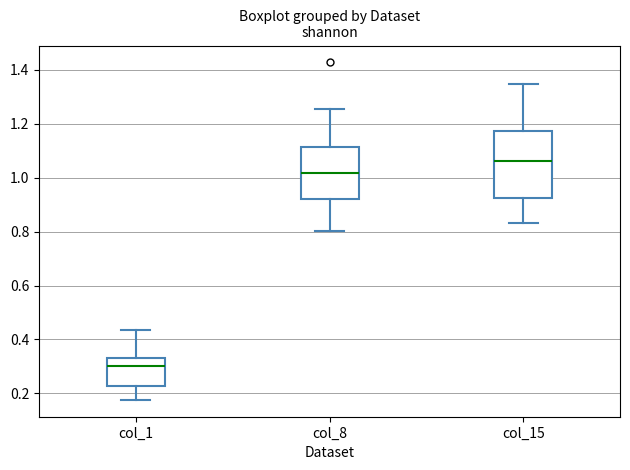

Which box has the lowest median line?

col_1